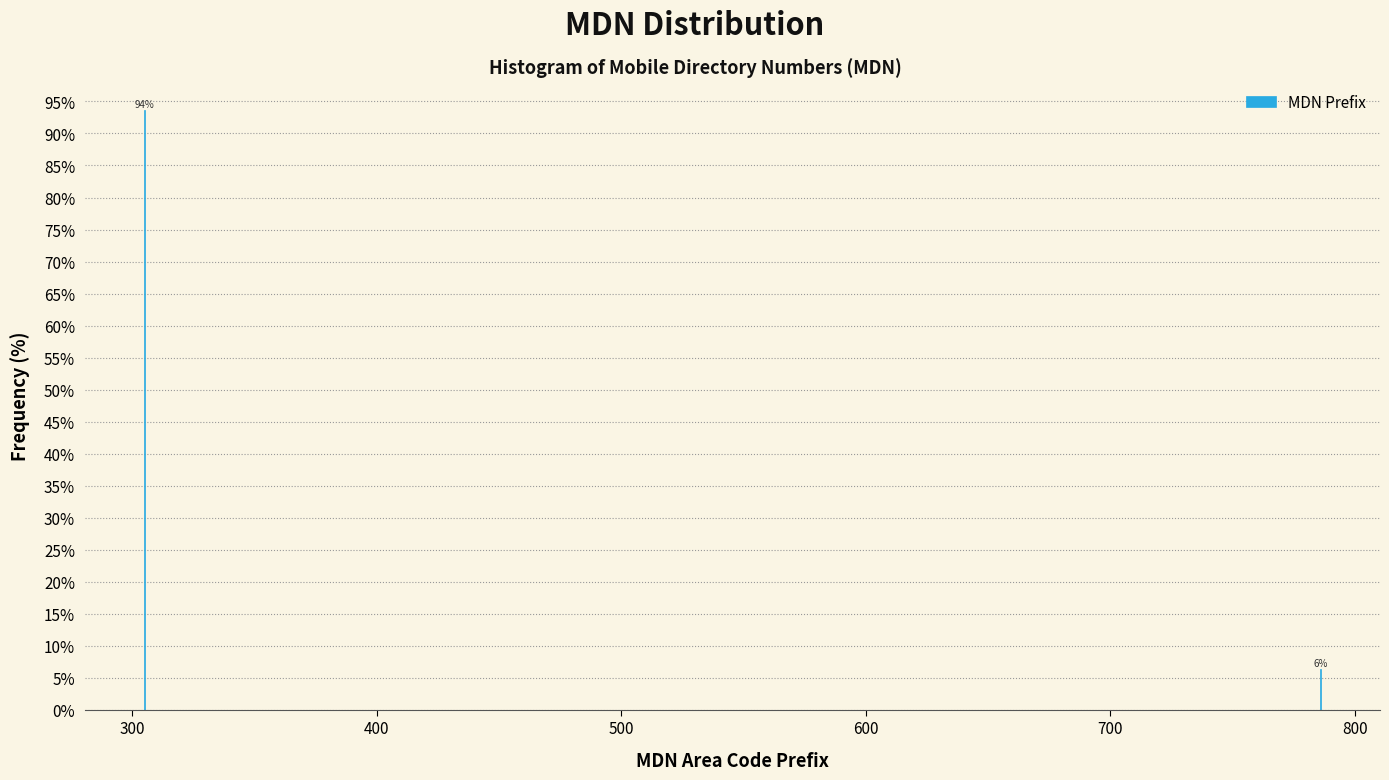

At which label does the data first exceed 93?

300